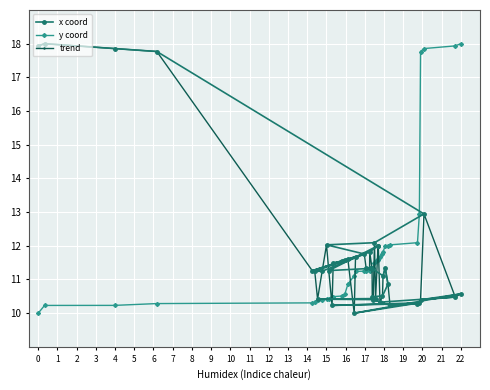

How many intersections are there between trend and y coord?

9